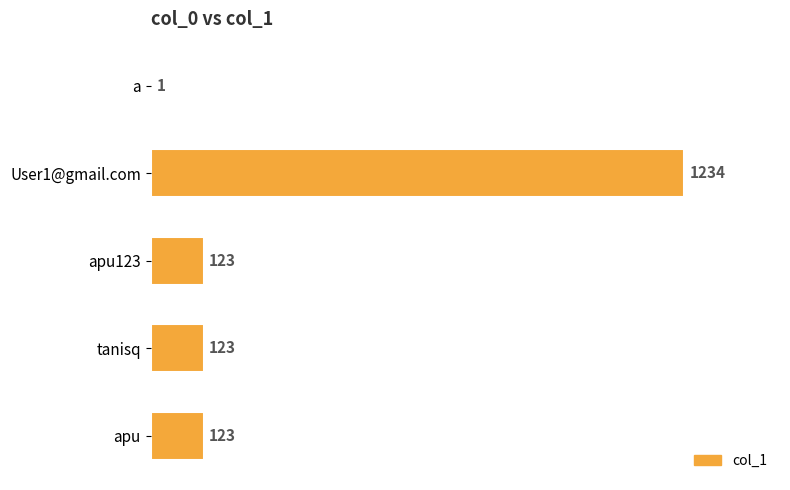

What is the sum of the values at a and tanisq?

124